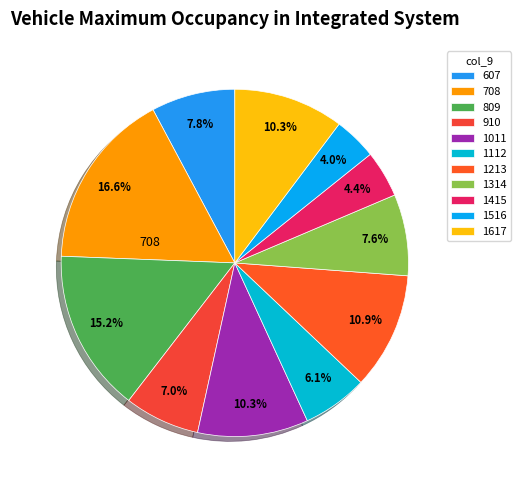

How many segments does this pie chart have?

11